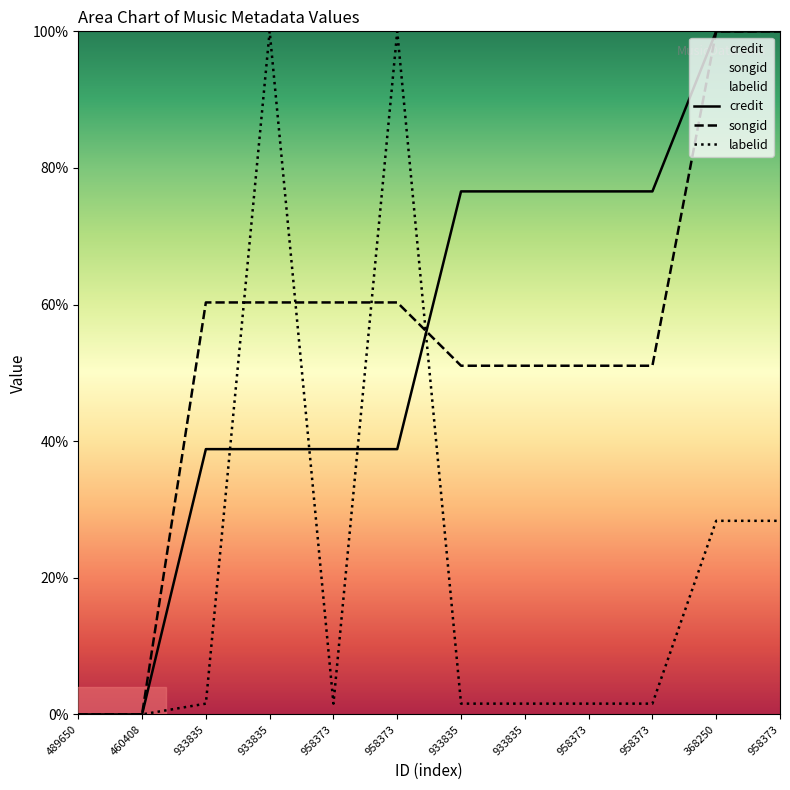

Between 933835 and 958373, which is larger?

933835